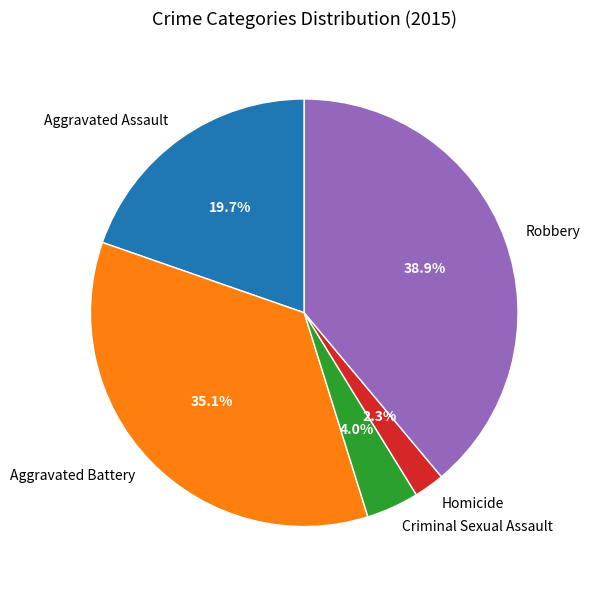

What portion of the pie excludes Homicide?

97.7%